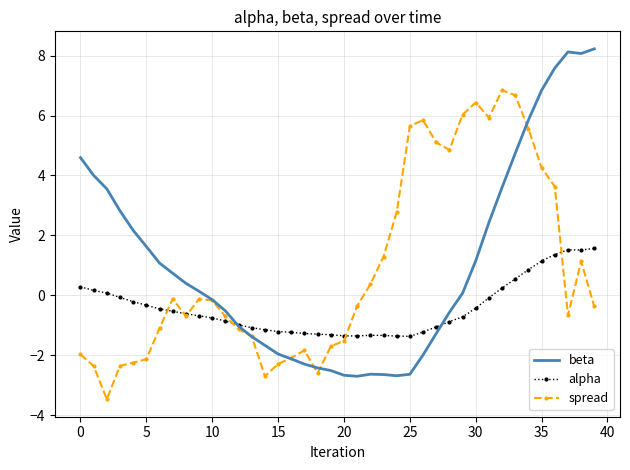

What is the minimum value for alpha?

-1.4